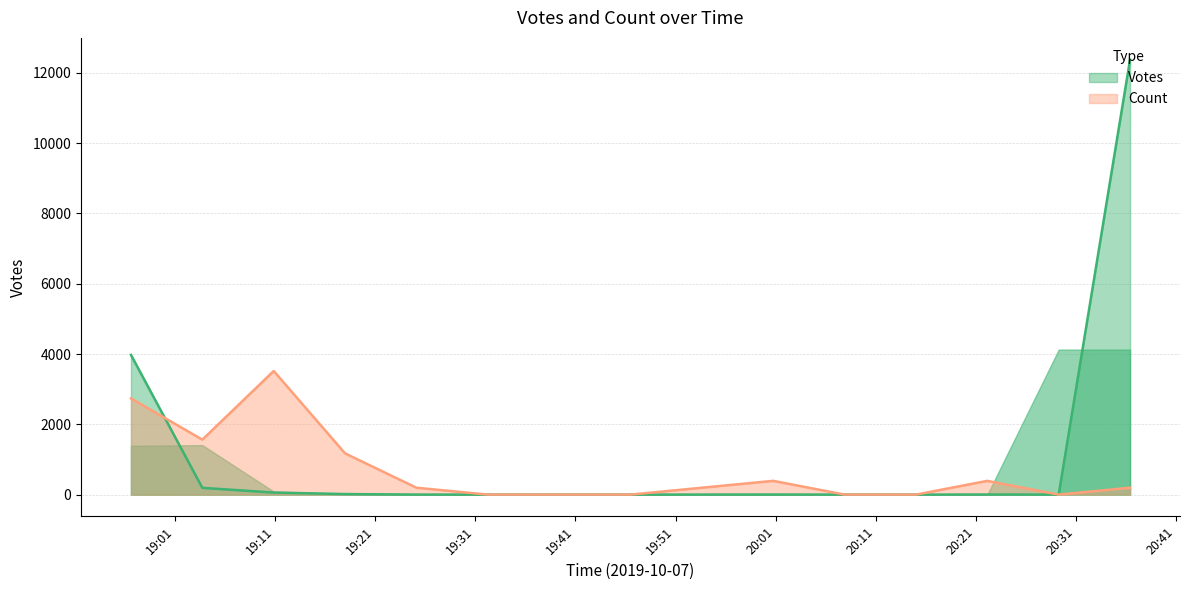

True or false: Count and Votes cross at least once.

True